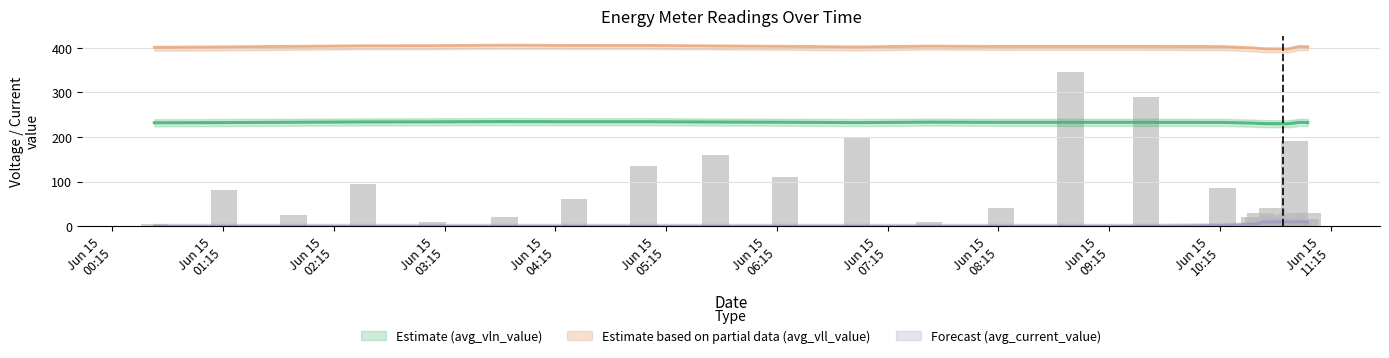

What is the value of the avg_vln_value bar at the 28th from the left?

229.7